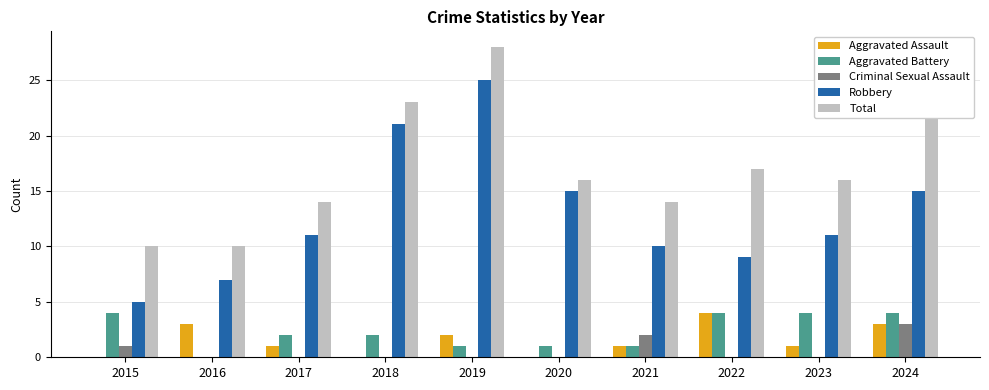

Which series changed the most between 2018 and 2021?

Robbery